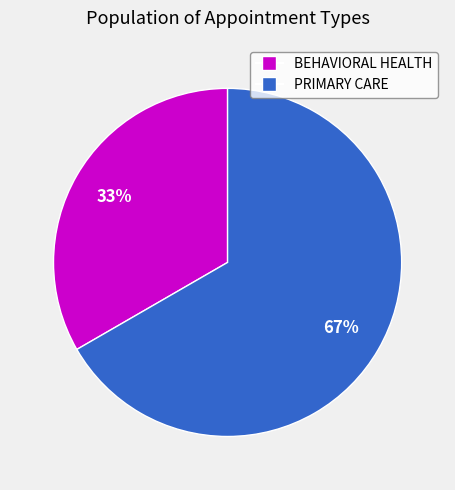

To the nearest percent, what is the combined percentage of BEHAVIORAL HEALTH and PRIMARY CARE?

100%